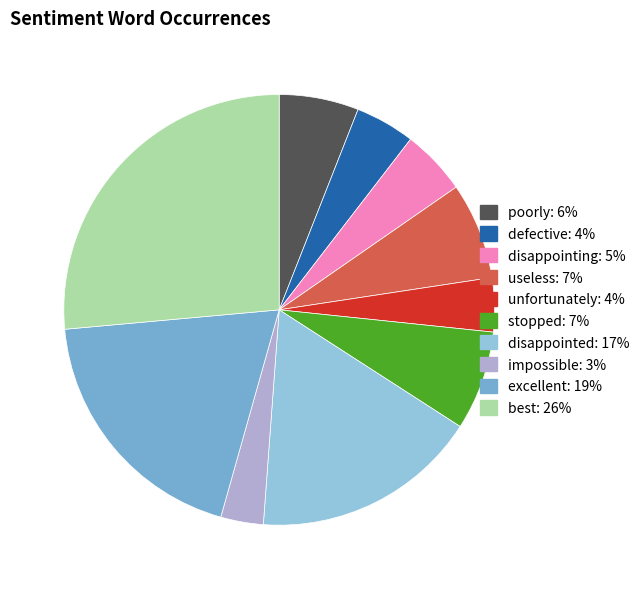

Does best represent more than half of the total?

No